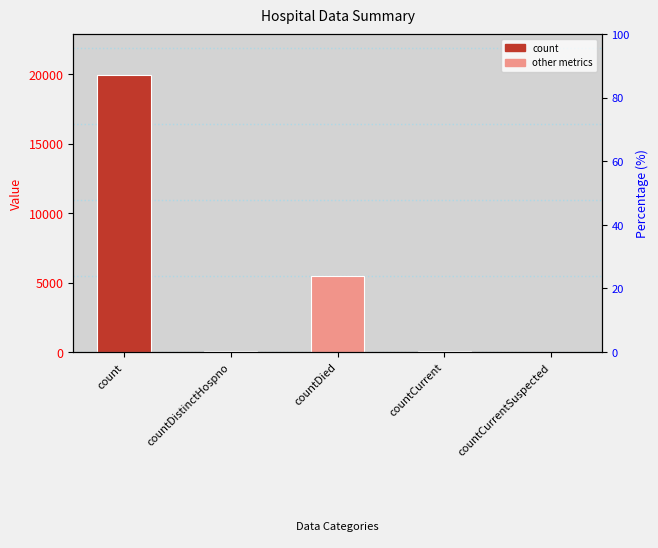

Which label corresponds to the smallest value in the chart?

countCurrentSuspected